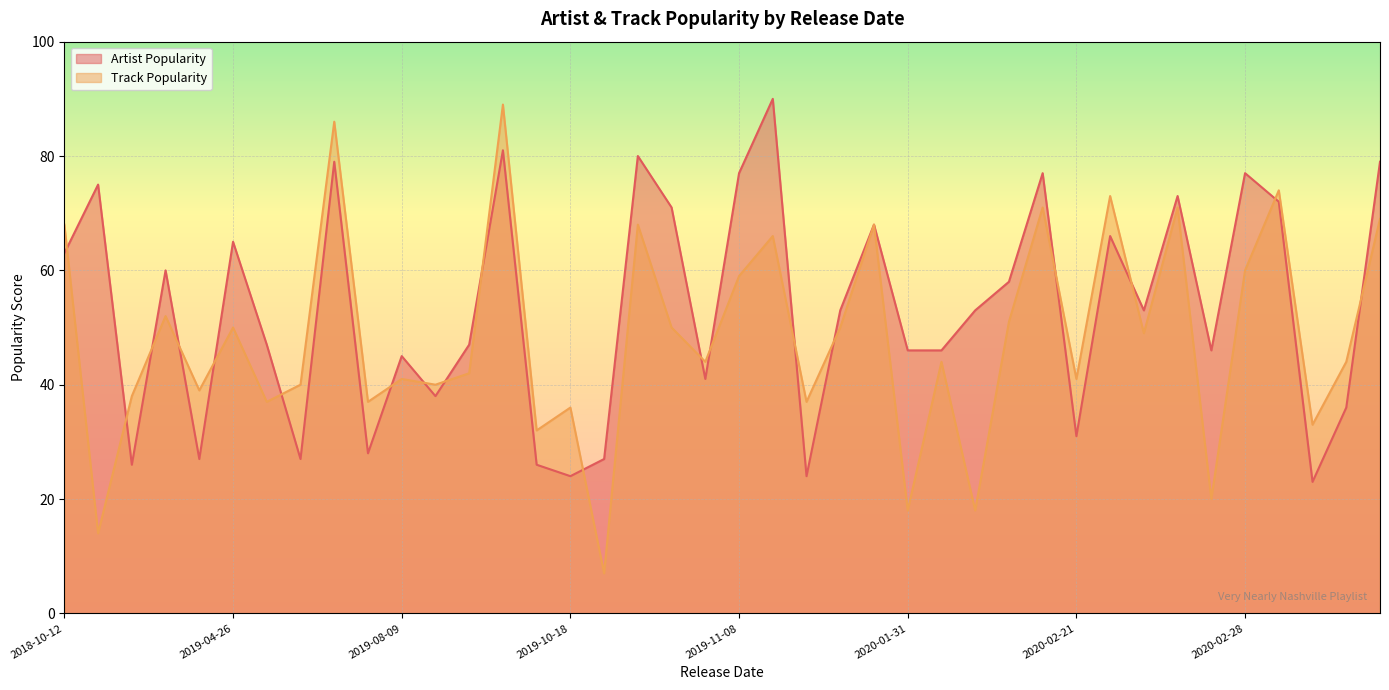

Does the chart display data point markers on the line(s)?

No